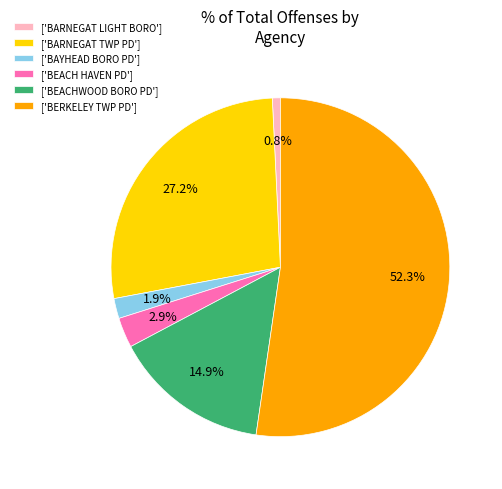

Combined, what portion of the pie is ['BEACHWOOD BORO PD'] and ['BERKELEY TWP PD']?

67.2%